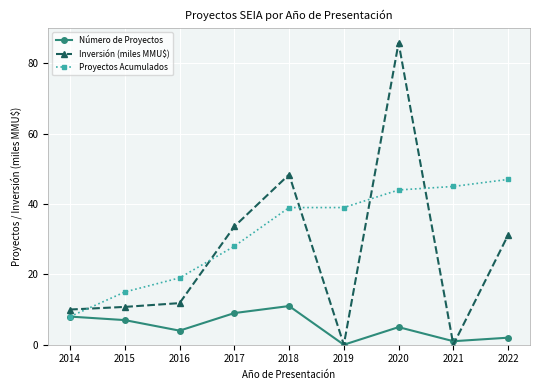

True or false: Número de Proyectos has more than 0 points higher than both neighbors.

True